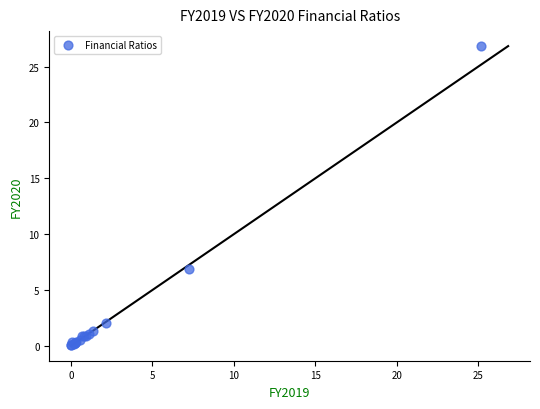

What Y value in the scatter plot is closest to 13?

6.8